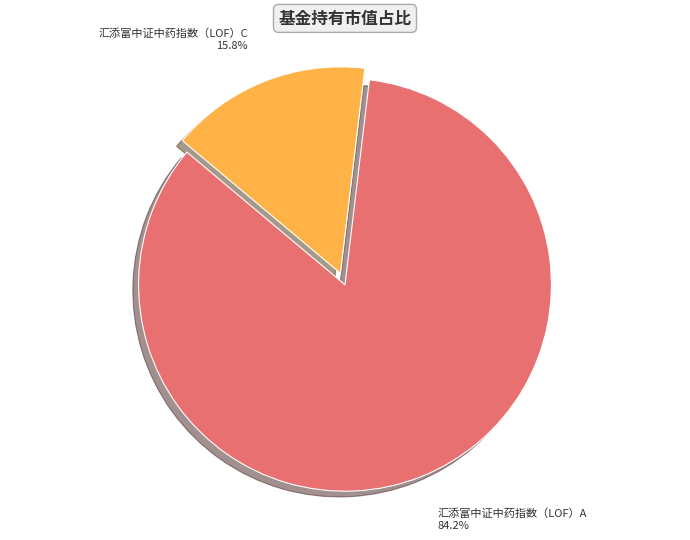

The 汇添富中证中药指数（LOF）A slice represents 92% of the pie. True or false?

False